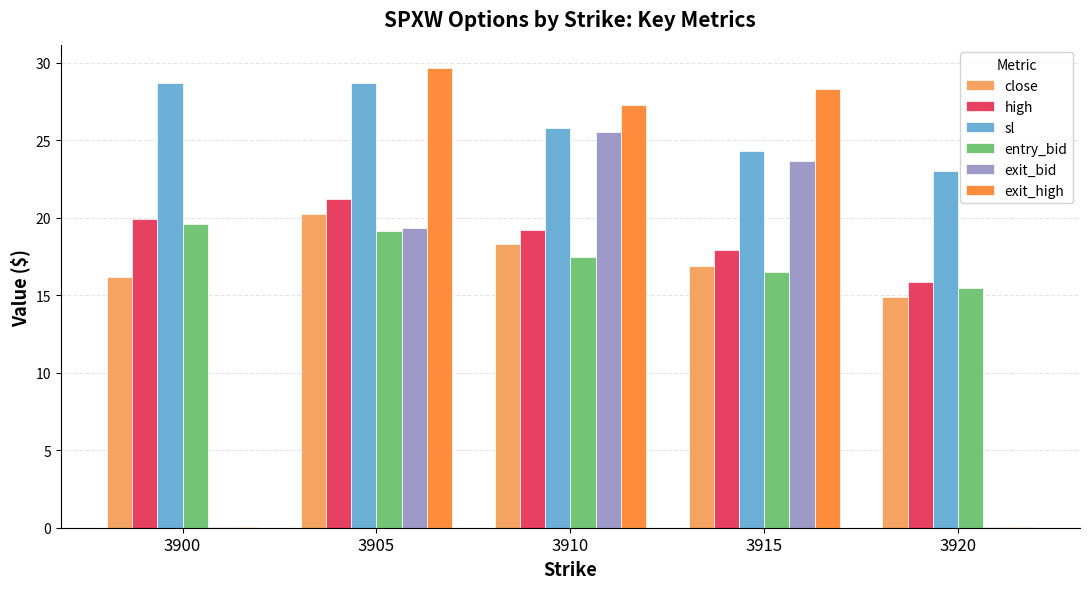

Which series has the largest range (max minus min)?

exit_high